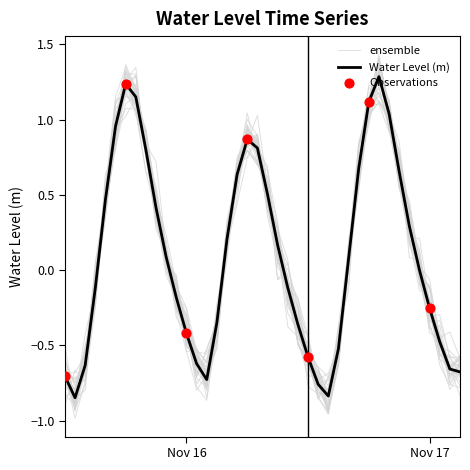

What is the change in value from 2024-11-16 08:00:00 to 2024-11-16 22:00:00?

-0.2